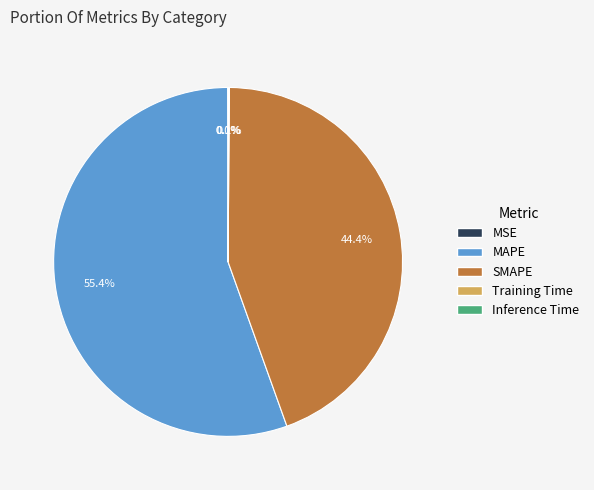

Approximately how many times larger is the value at SMAPE compared to MAPE?

0.8